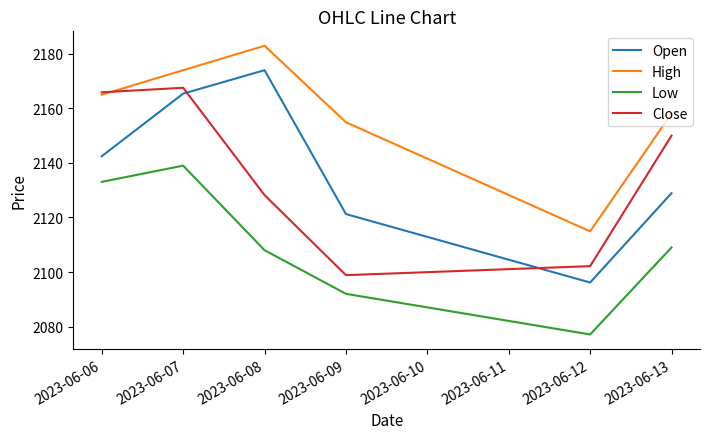

What is the difference between the highest and lowest values at 2023-06-07?

35.0